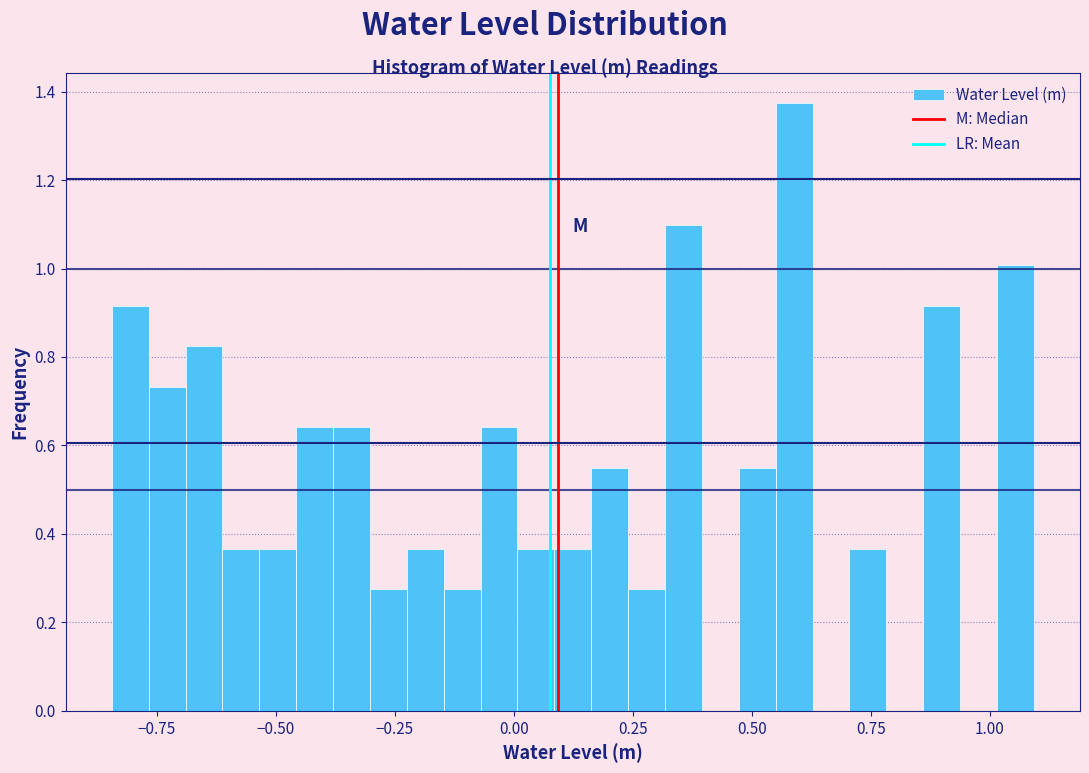

Read against the x-axis, roughly where is the centre of the tallest bar?

0.60